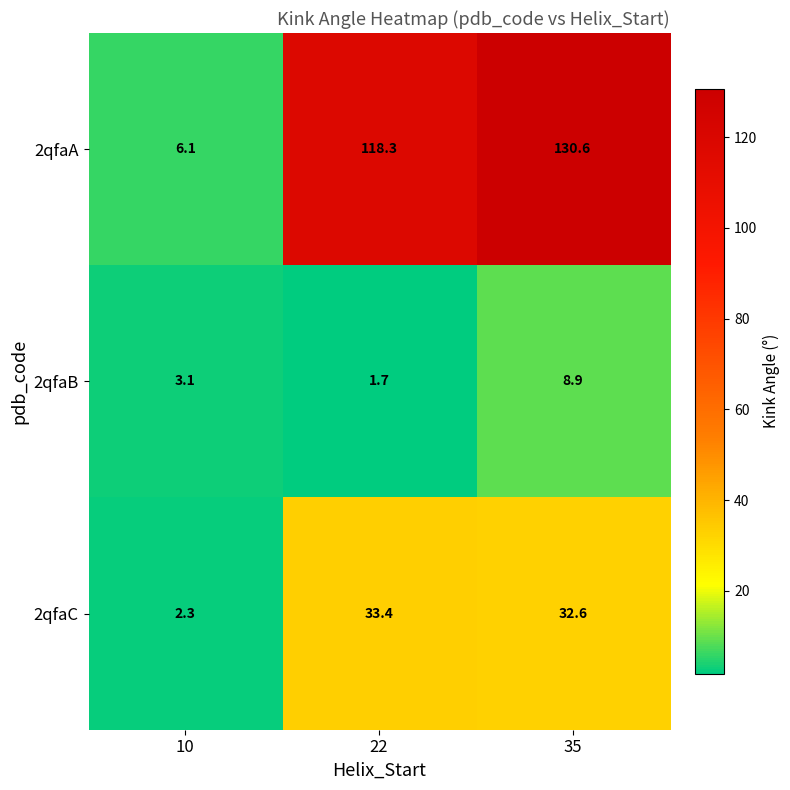

List the series in order of their overall mean, highest first.

2qfaA, 2qfaC, 2qfaB